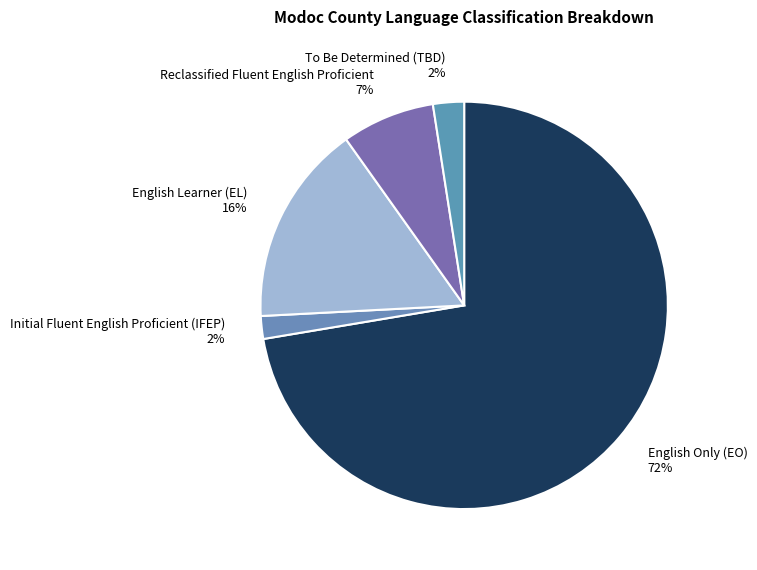

What is the largest slice in the pie chart?

English Only (EO)